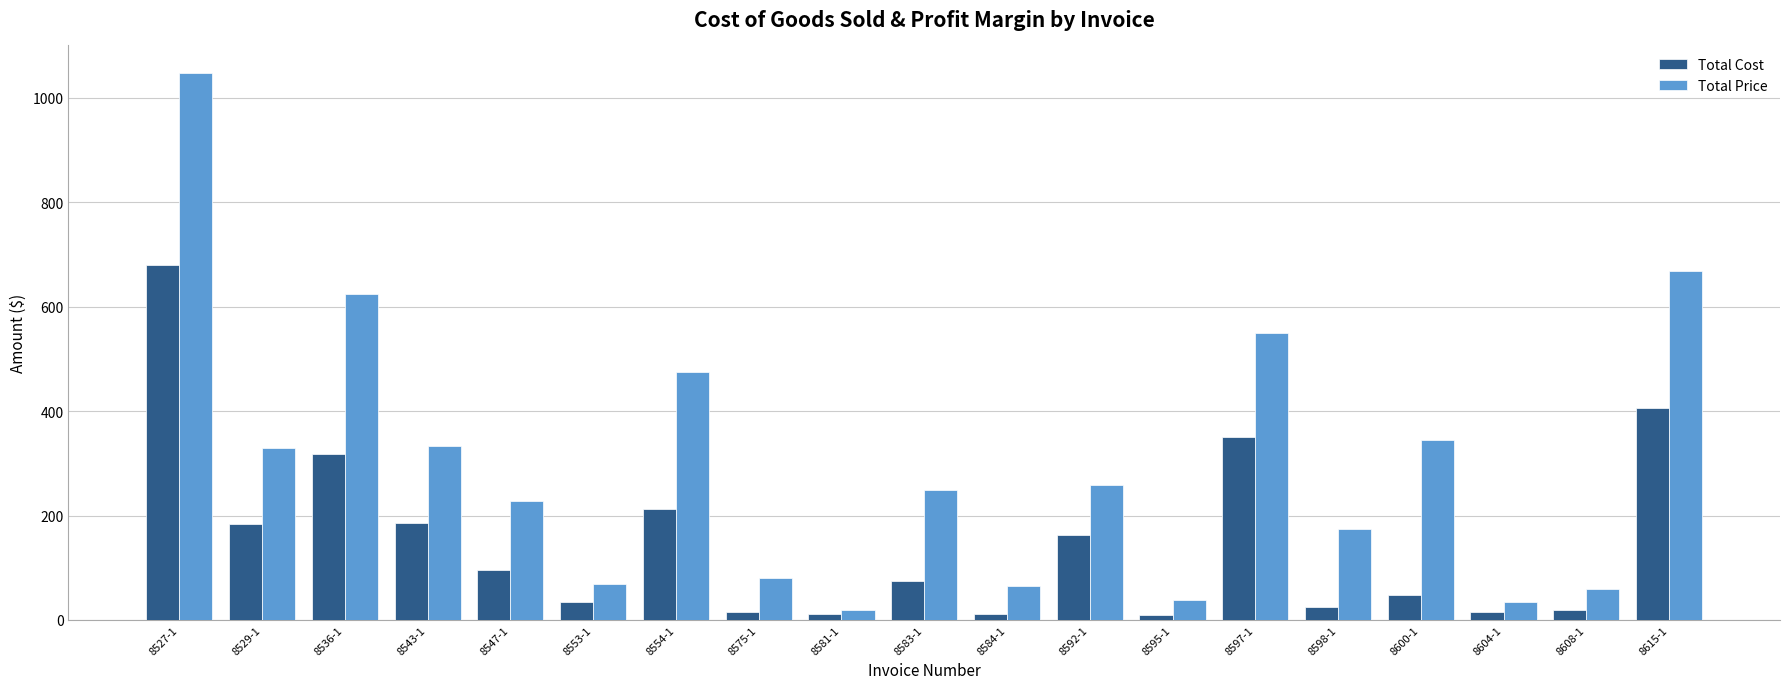

Which series has the largest total across all categories?

Total Price